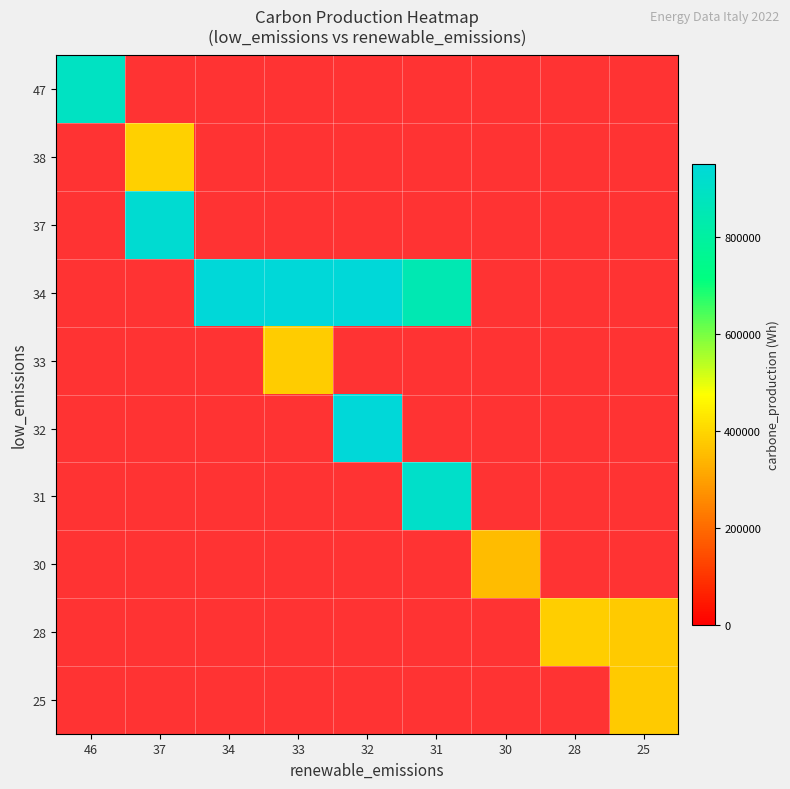

Which has a higher value, 25 or 46?

46